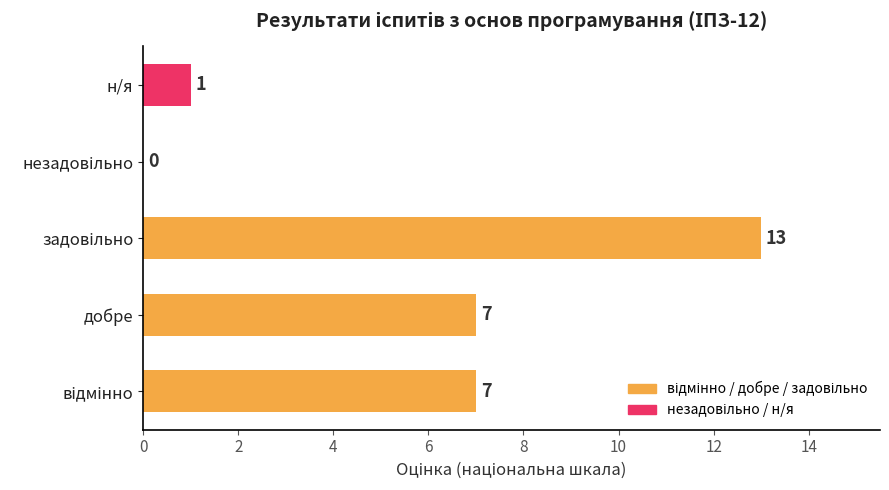

Does the chart contain stacked bars?

No